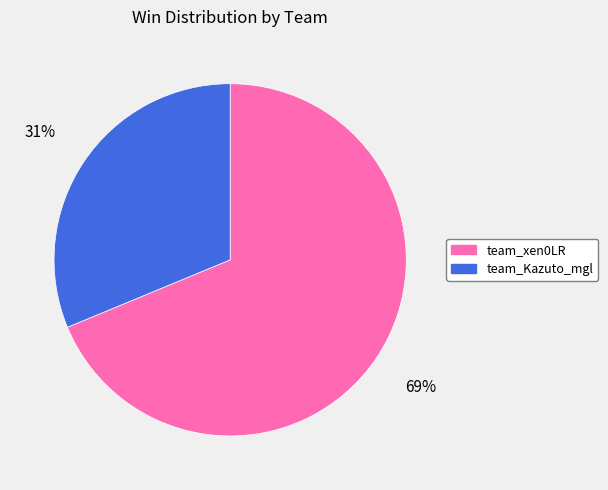

Which category accounts for the majority?

team_xen0LR